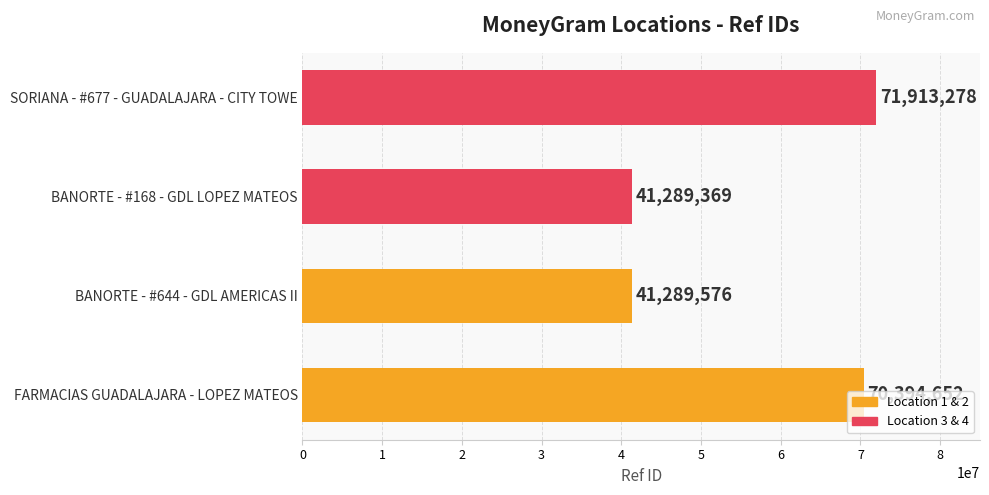

List the labels in order of value, smallest first.

BANORTE - #168 - GDL LOPEZ MATEOS, BANORTE - #644 - GDL AMERICAS II, FARMACIAS GUADALAJARA - LOPEZ MATEOS, SORIANA - #677 - GUADALAJARA - CITY TOWE